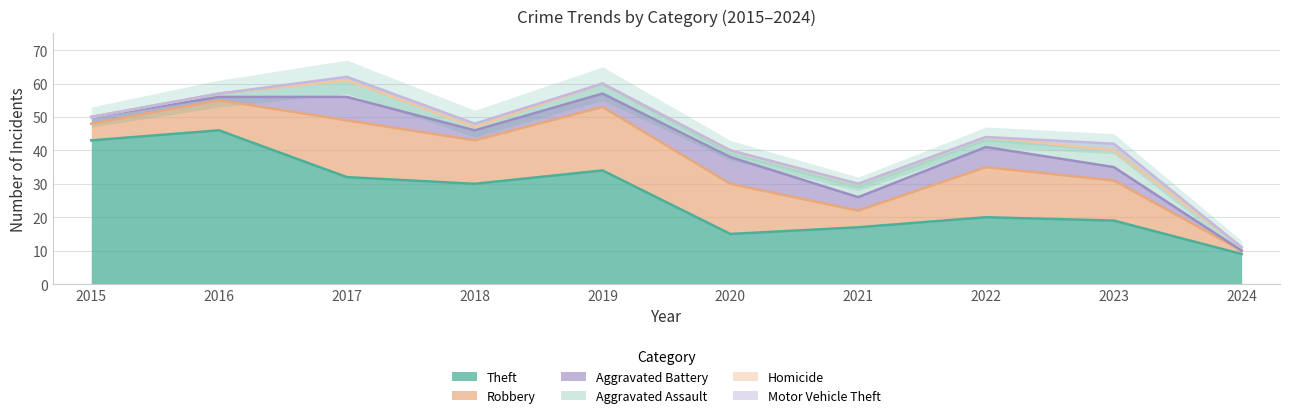

What is the total value across all series at 2024?

11